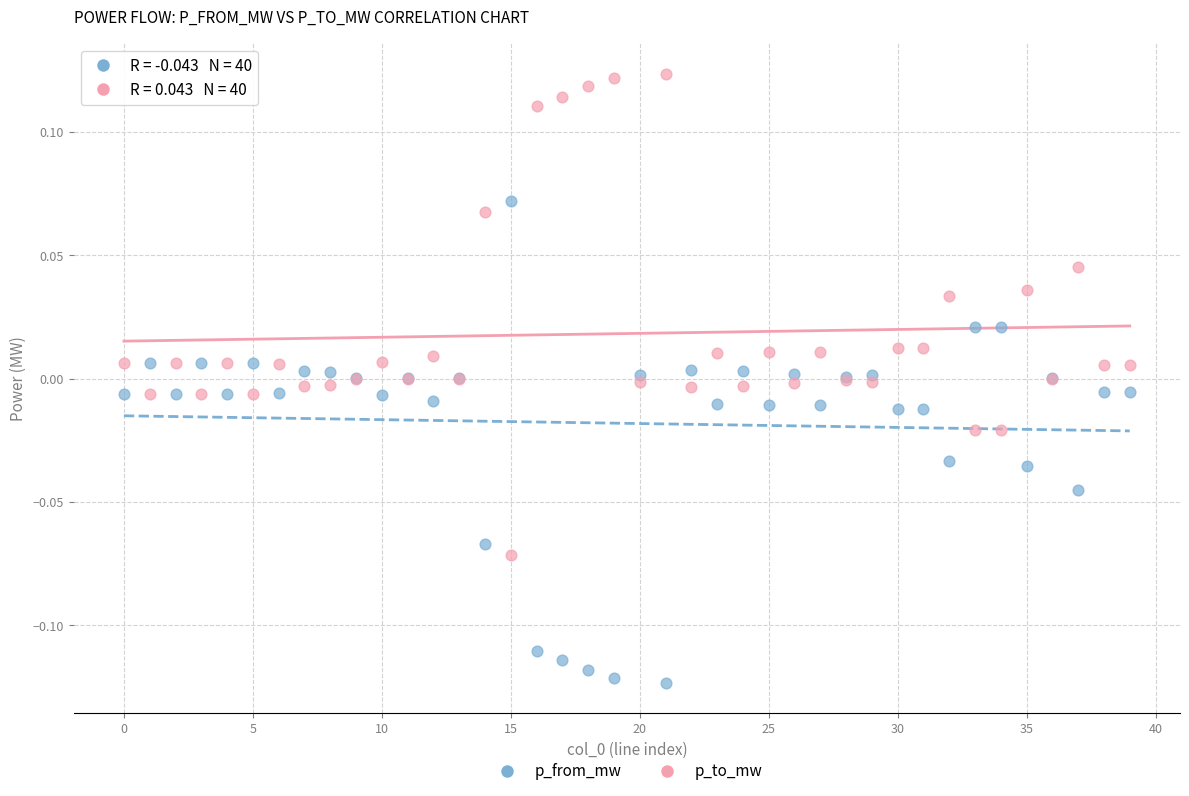

Which series contains the highest Y value?

p_to_mw